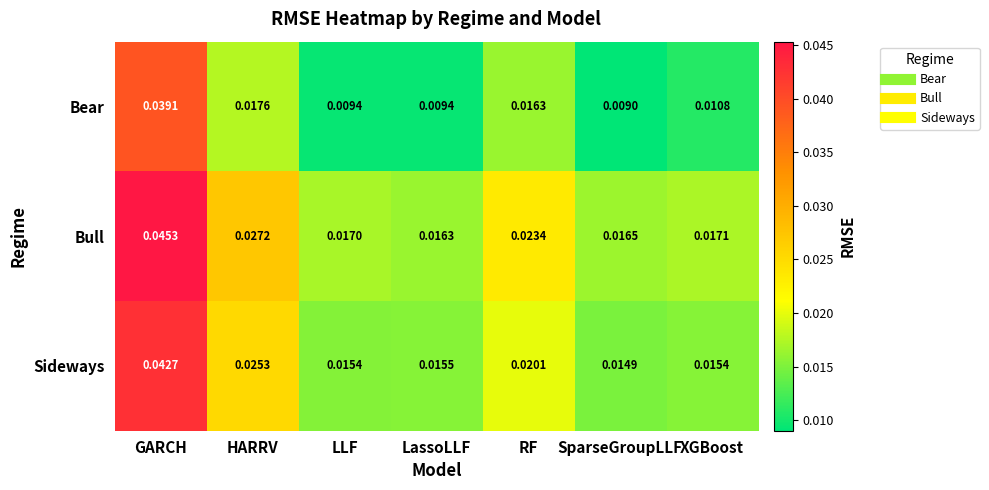

Rank the series by their average value, from lowest to highest.

Bear, Sideways, Bull